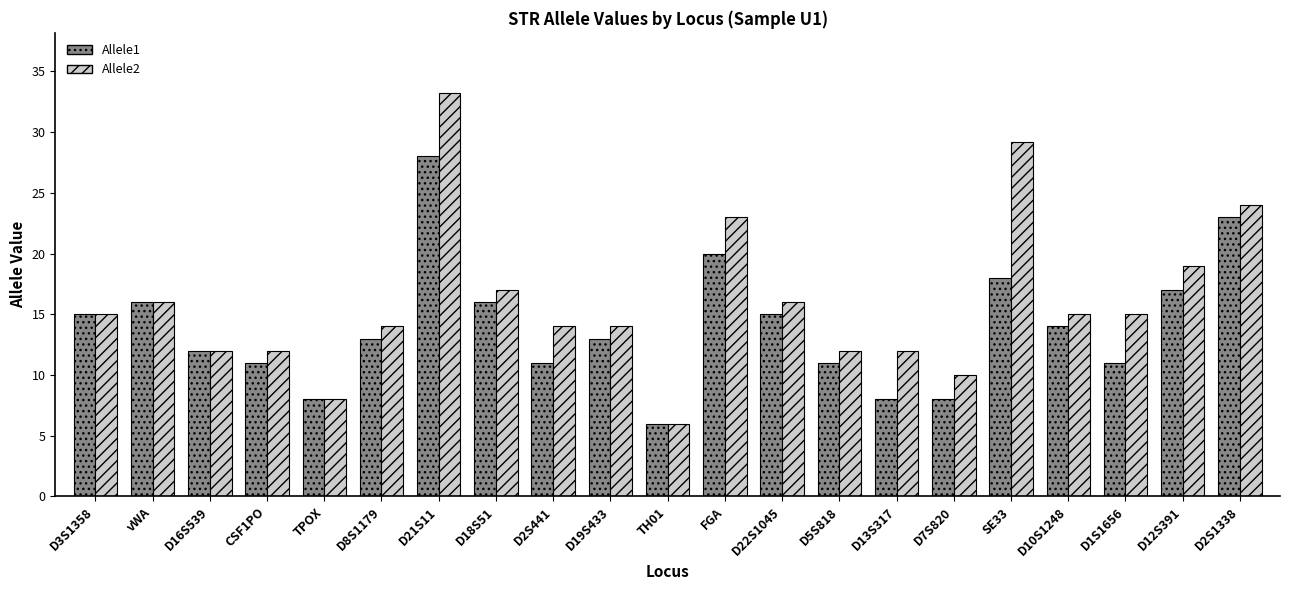

Which series has the widest spread of values?

Allele2